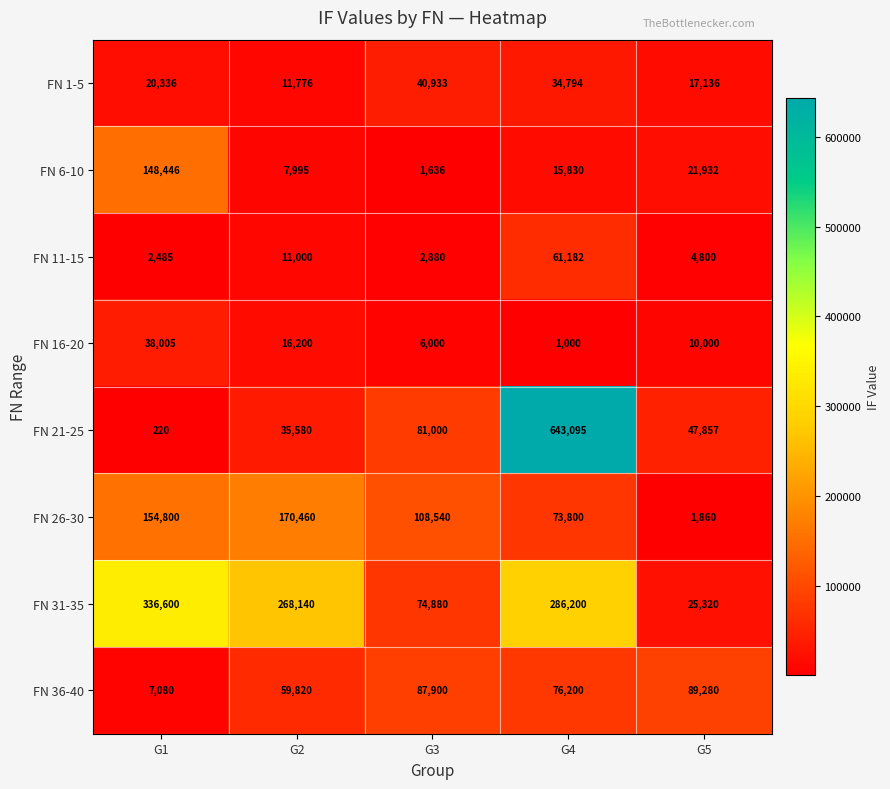

Count the number of categories in the chart.

5